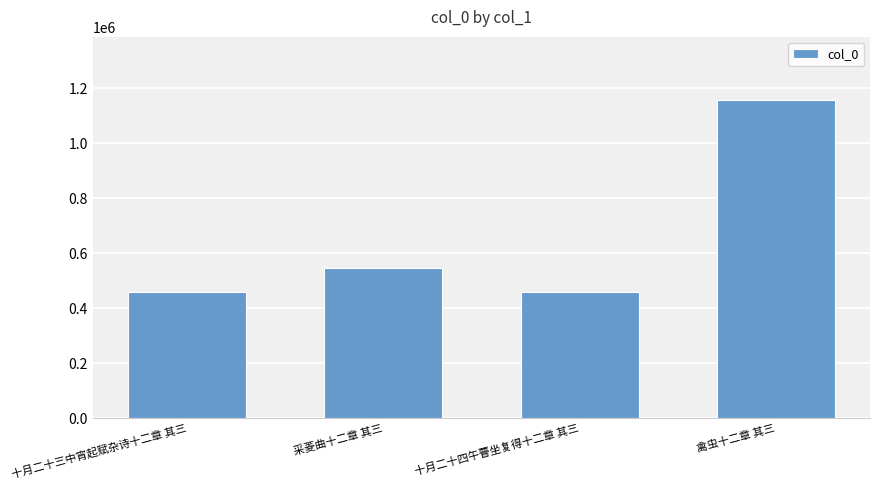

What is the greatest value displayed?

1155647